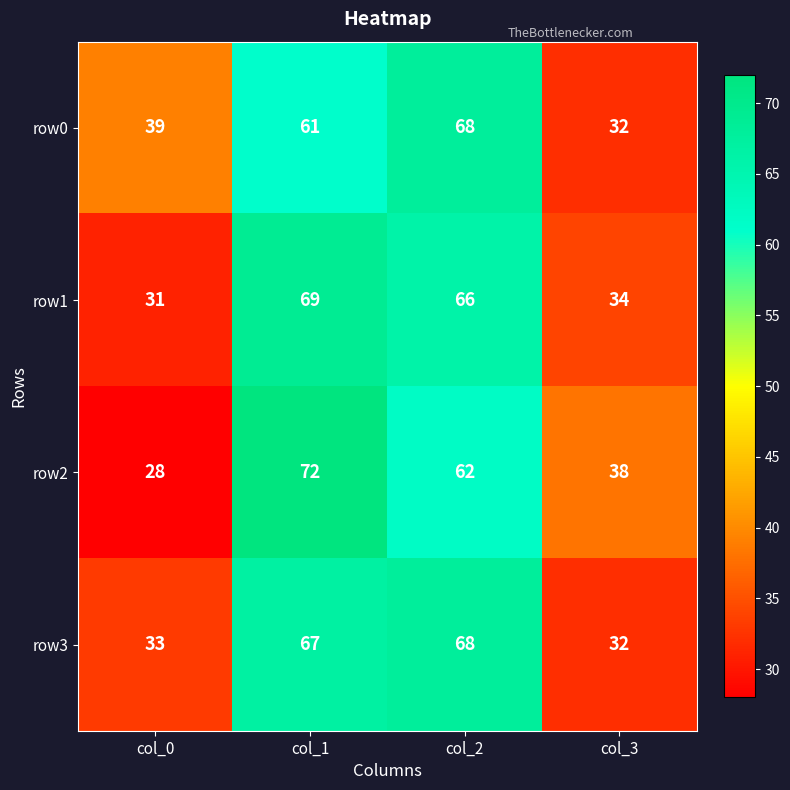

How many series are shown in this chart?

4